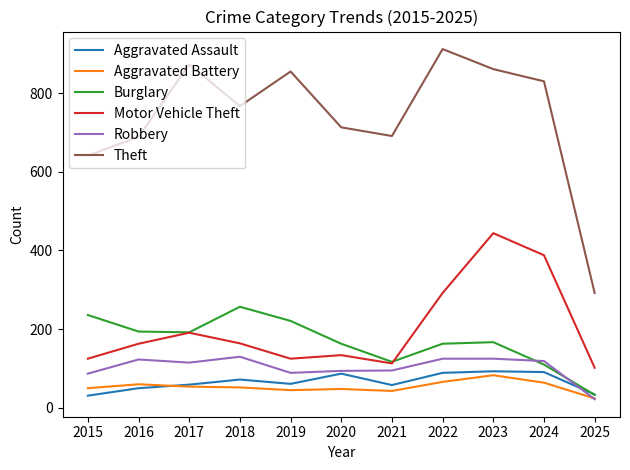

True or false: Robbery has more than 1 interior local peaks.

True